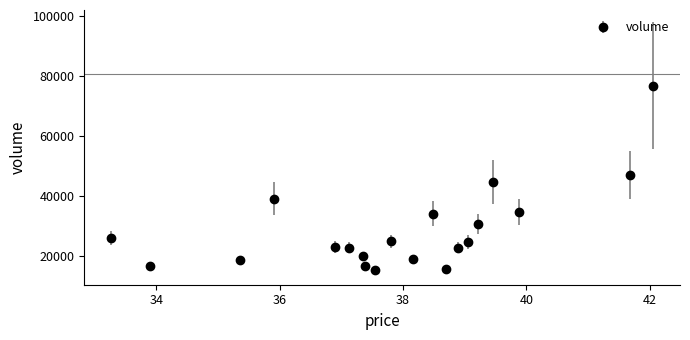

What is the difference between the second highest and minimum values?

31499